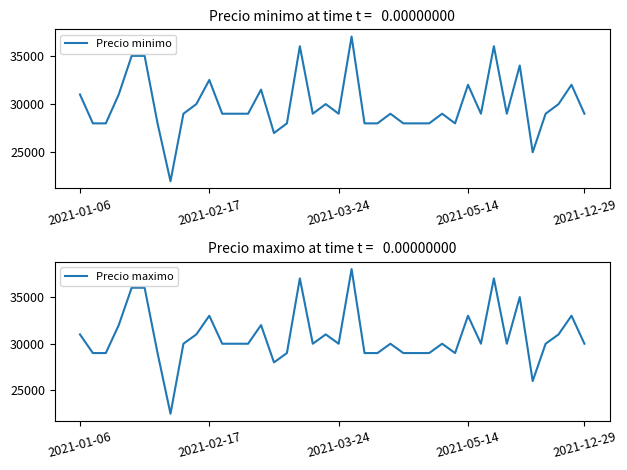

Count the number of data series in this chart.

2